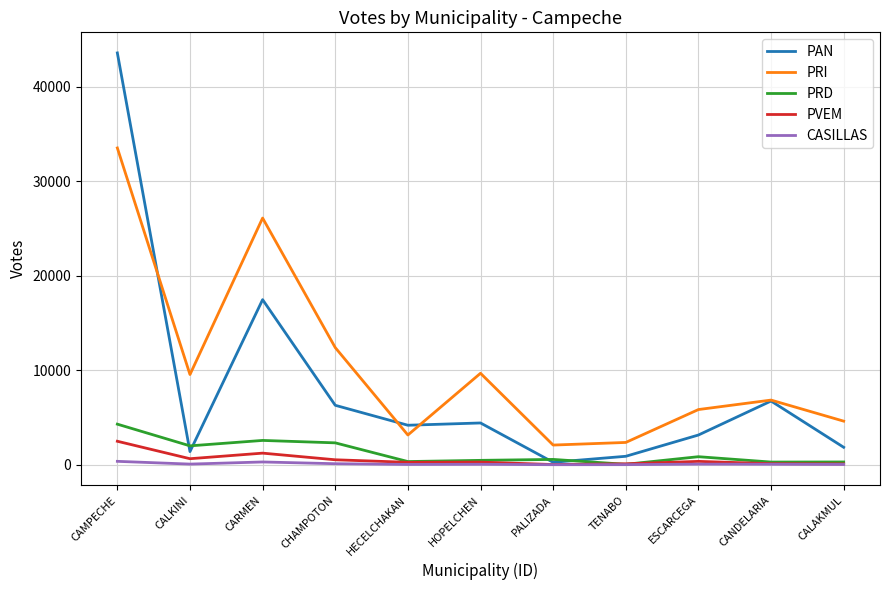

Does the chart display data point markers on the line(s)?

No